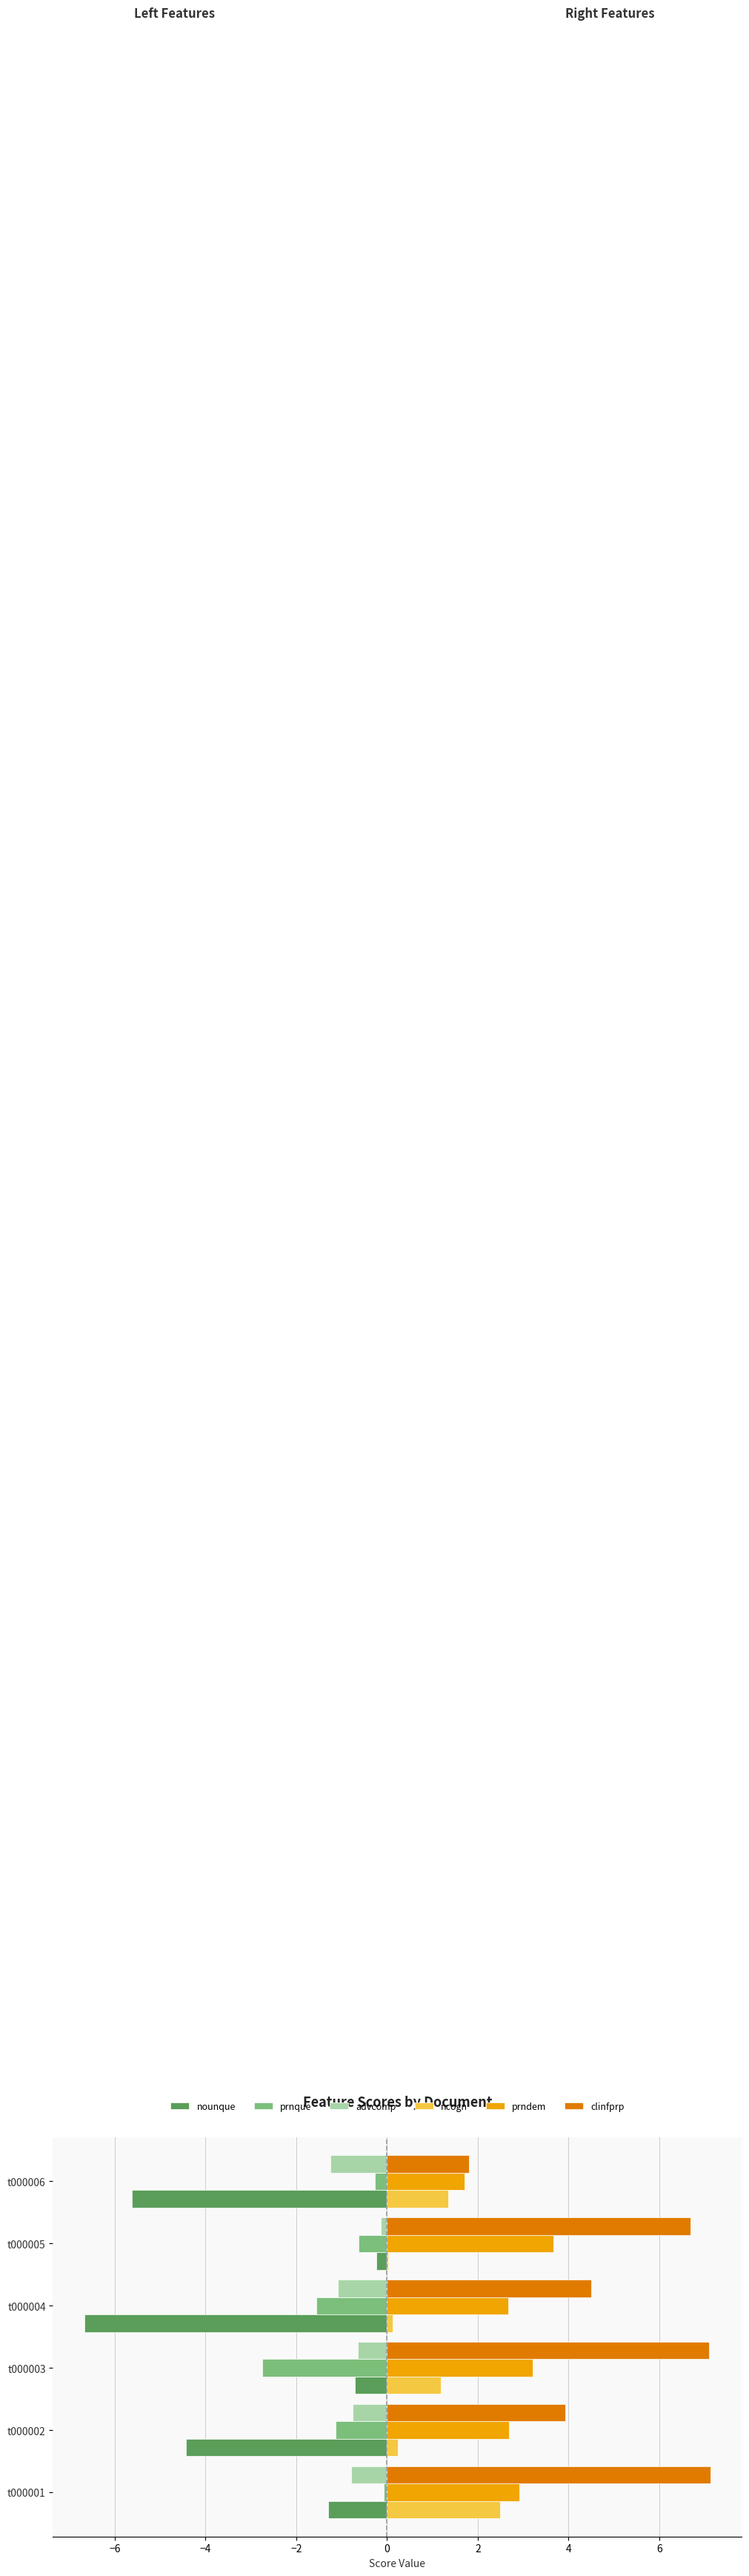

The value of nounque at t000006 is -7.4. True or false?

False